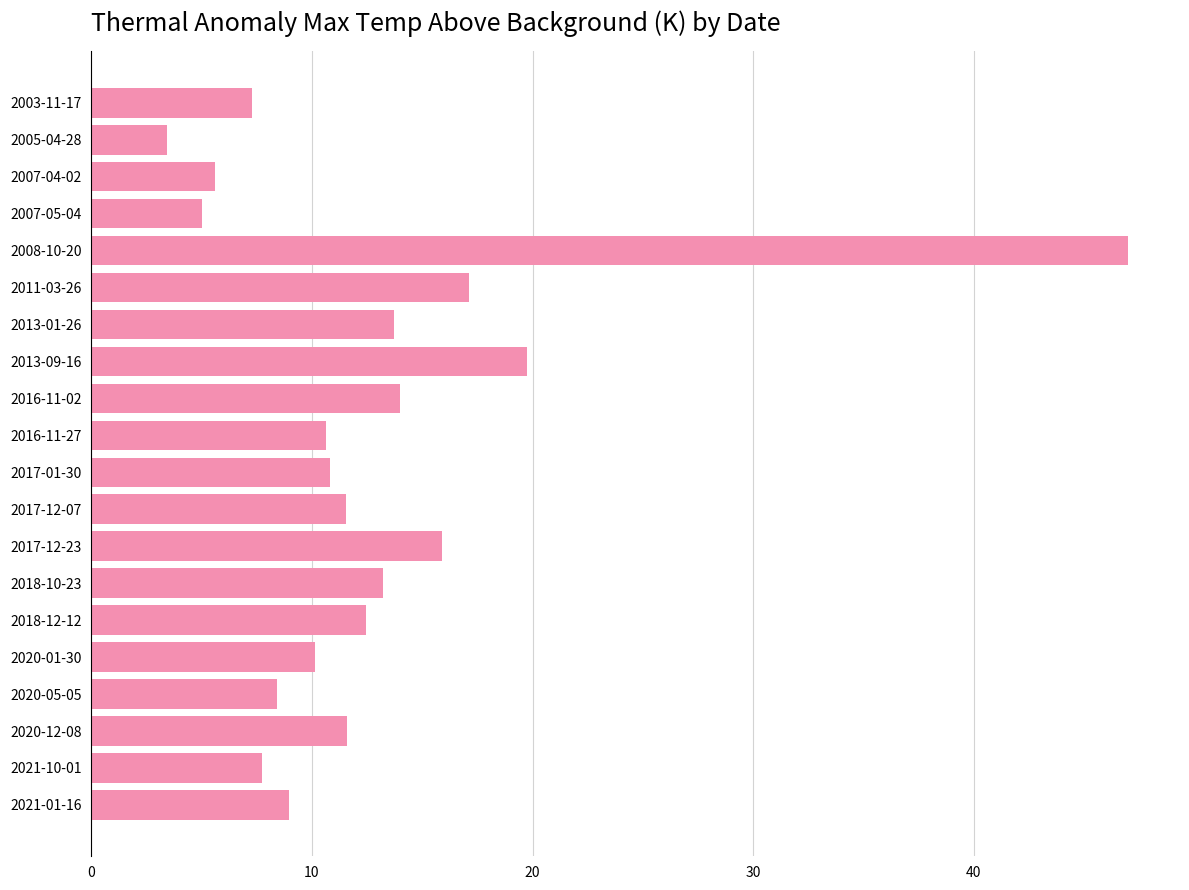

What is the change in value from 2018-12-12 to 2008-10-20?

+34.5